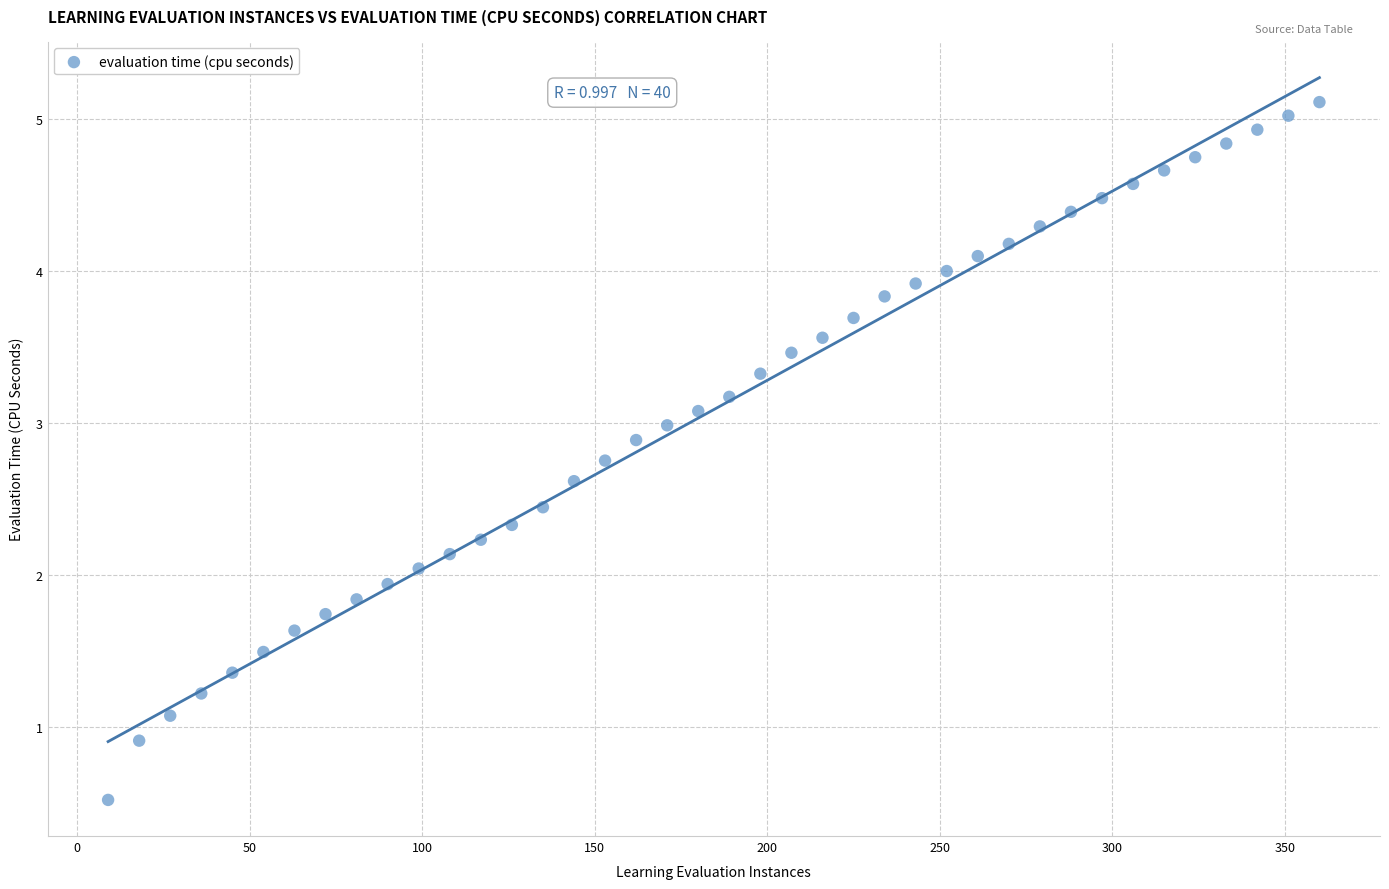

What is the range of X values (max minus min)?

351.0